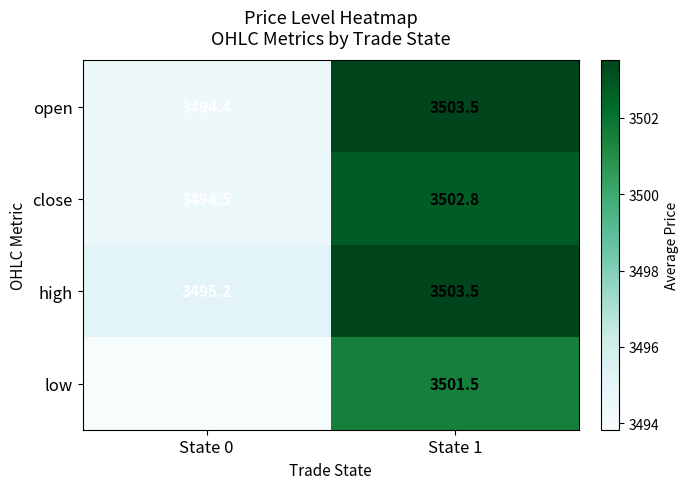

Is it true that low equals 3501.5 at State 1?

True